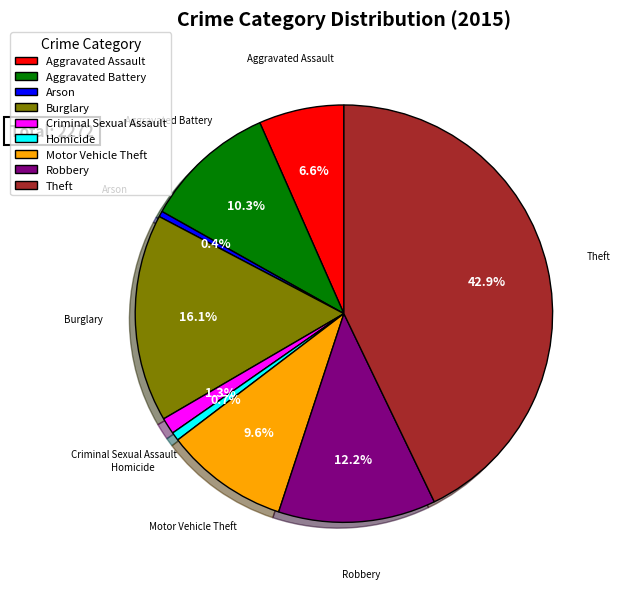

To the nearest percent, what percentage of the pie is Burglary?

16%